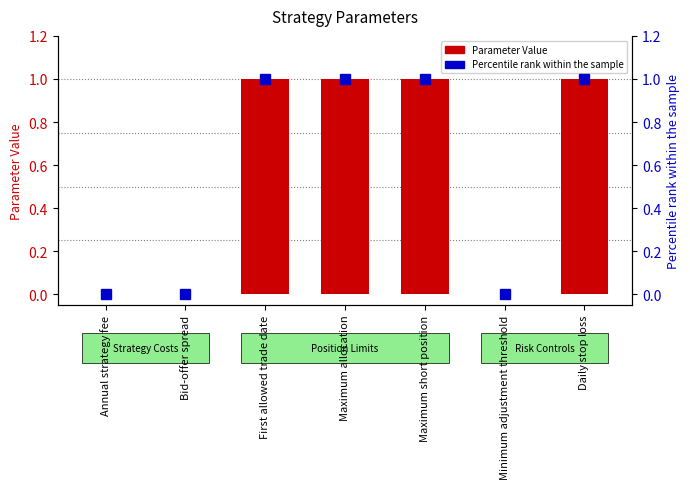

Reading left to right, list all the values displayed in this chart.

Parameter Value: 0.0	0.0	1.0	1.0	1.0	0.0	1.0
Percentile rank within the sample: 0.0	0.0	1.0	1.0	1.0	0.0	1.0